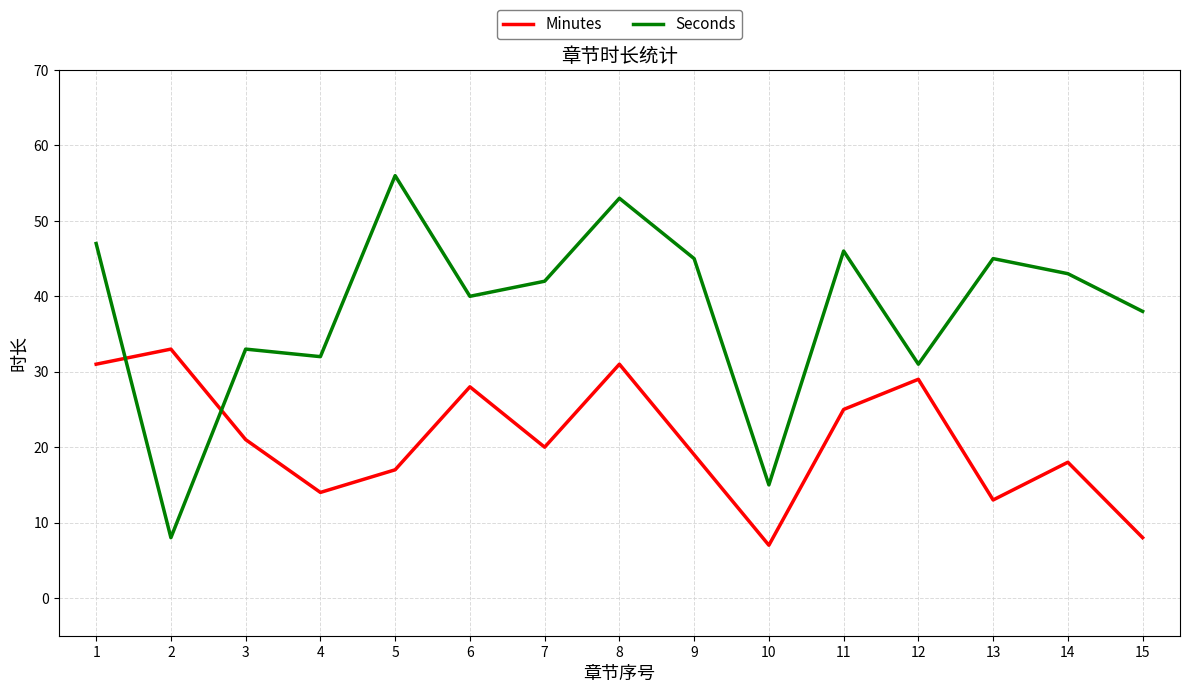

At 1, list the series in order from largest to smallest.

Seconds, Minutes